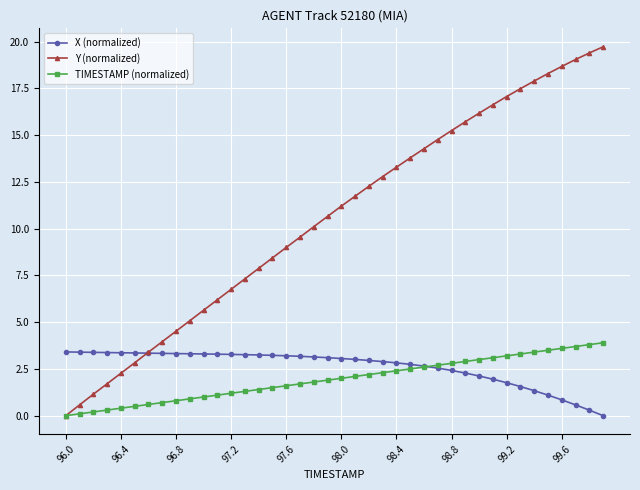

What is the maximum value shown in the chart?

19.7